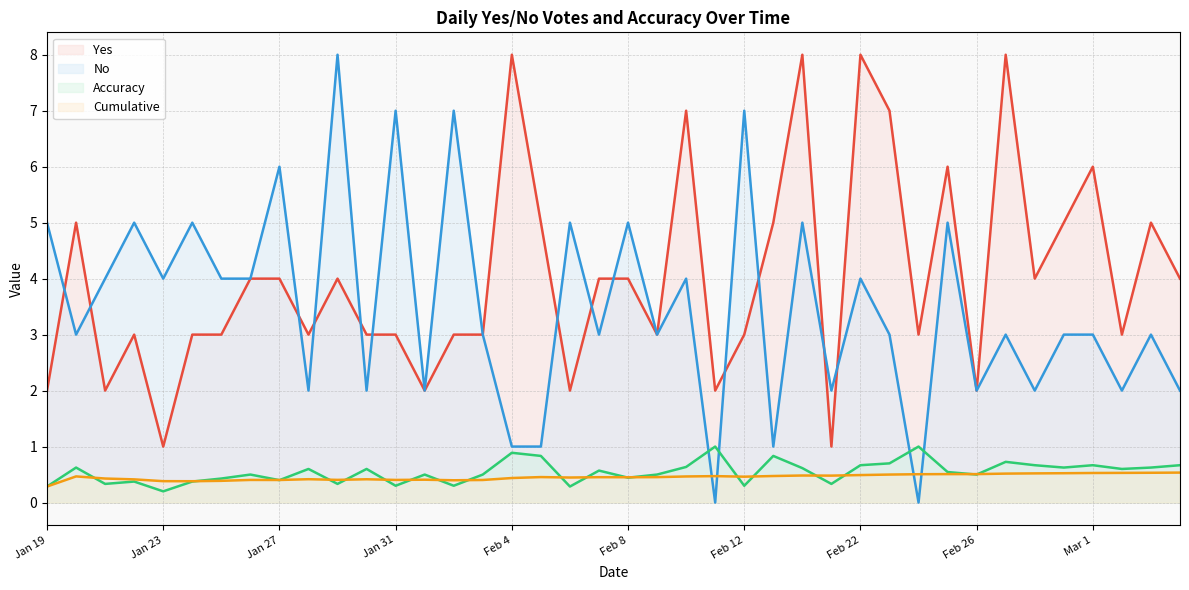

Which label corresponds to the smallest value in the chart?

Feb 11